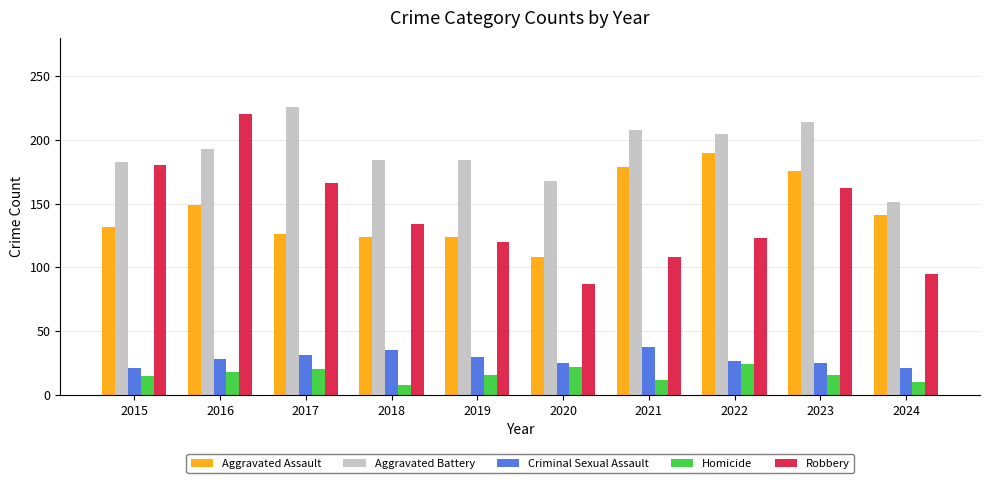

Between 2016 and 2018, which series saw the biggest shift?

Robbery